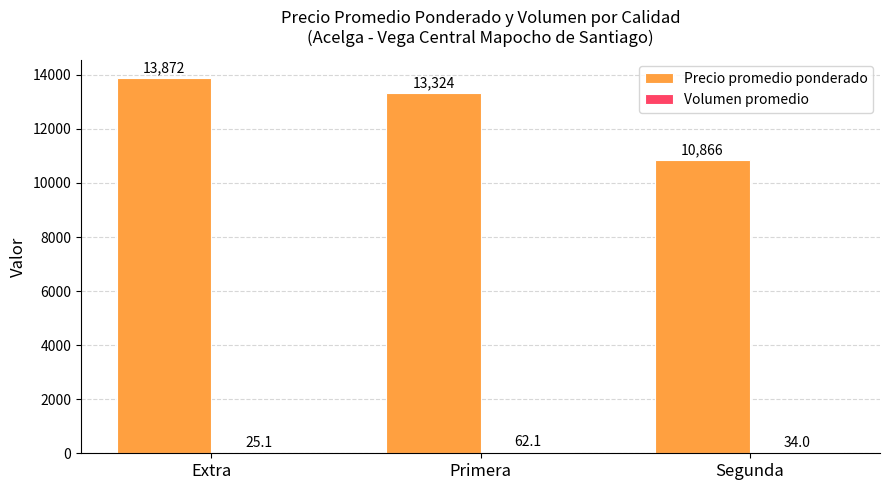

At which label is Precio promedio ponderado closest to 12369?

Primera